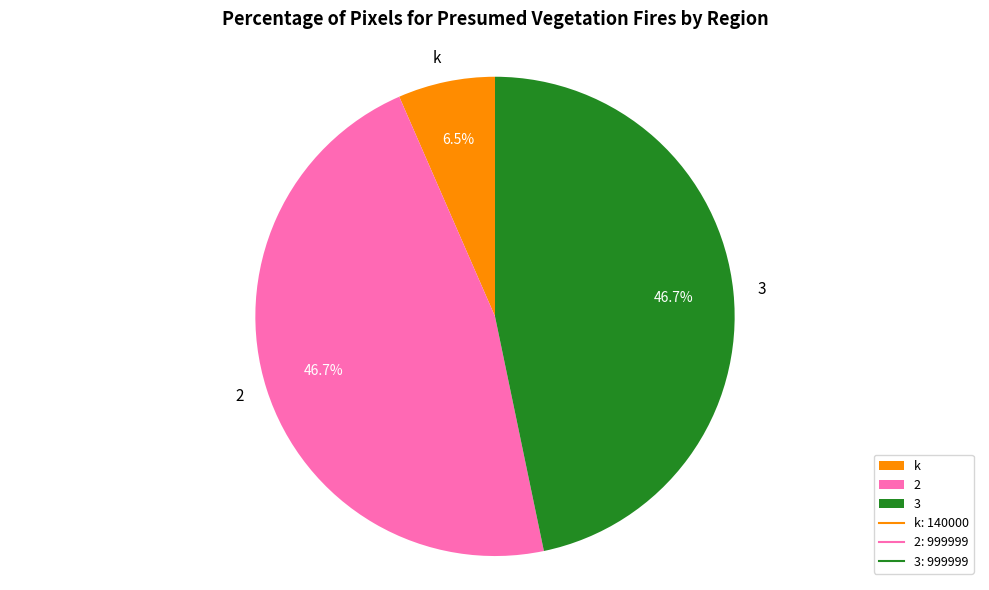

Is there a majority slice in this chart?

No